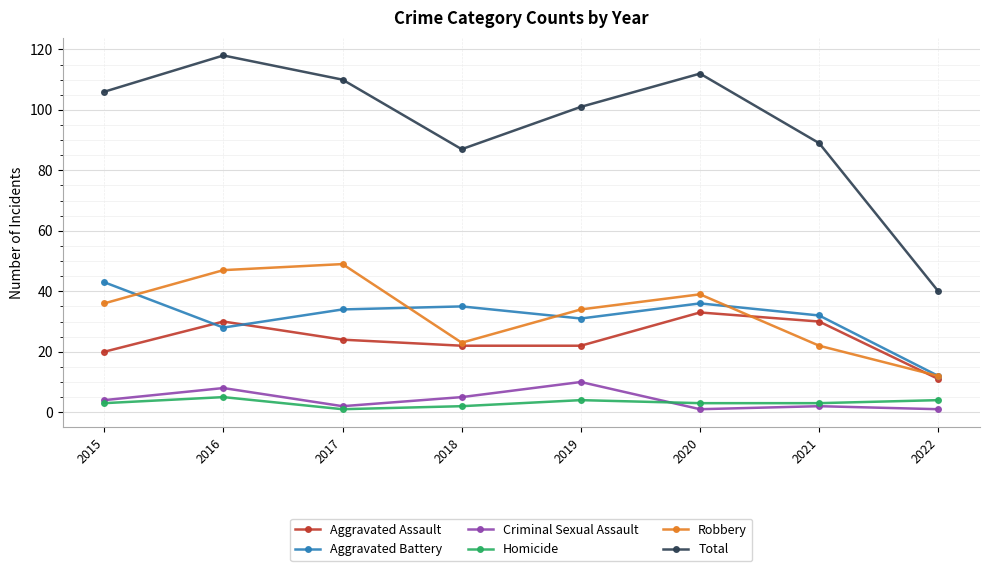

What is the lowest value of the Criminal Sexual Assault series?

1